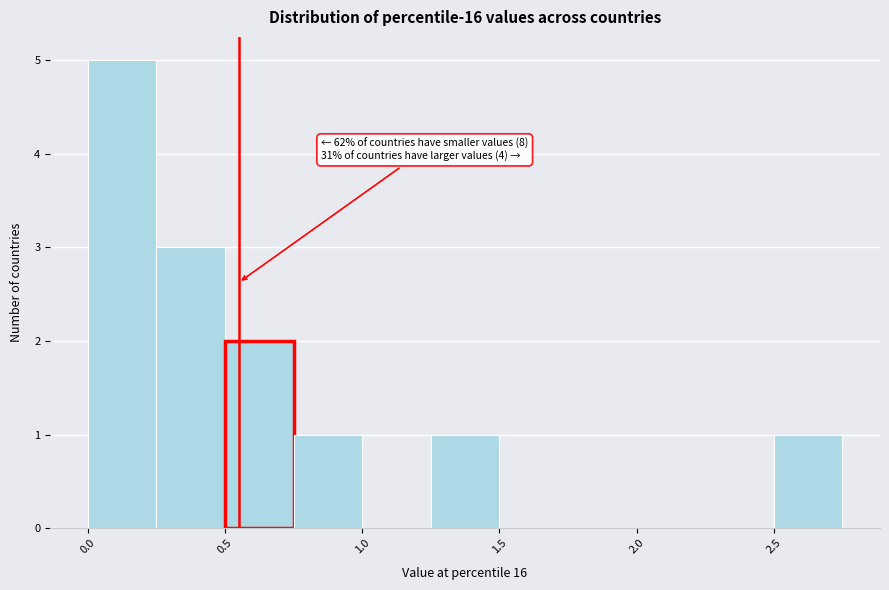

Which range on the x-axis has the tallest bar?

0.00 to 0.25